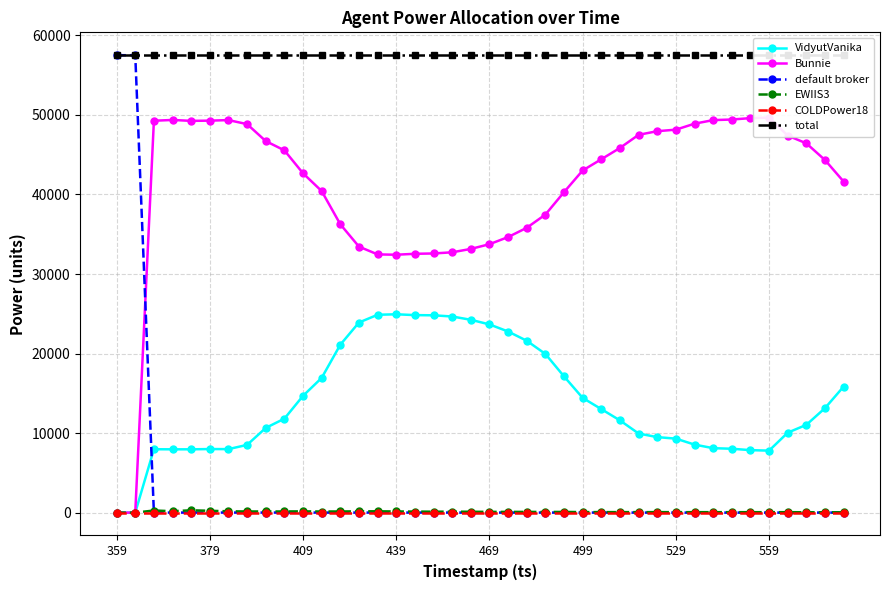

What are all the series names shown in the legend?

VidyutVanika, Bunnie, default broker, EWIIS3, COLDPower18, total